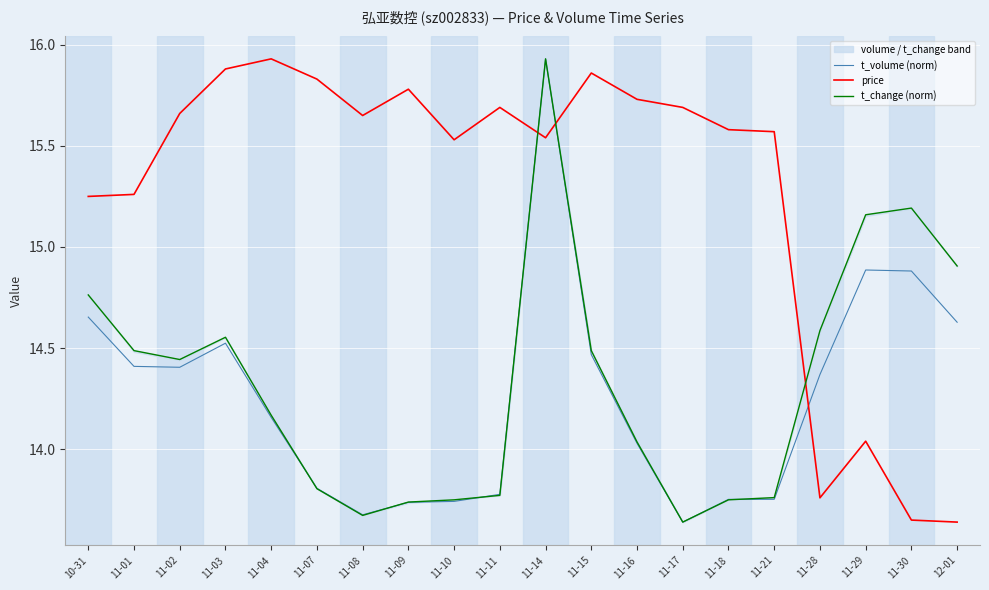

Which category has the lowest value across all series?

11-17